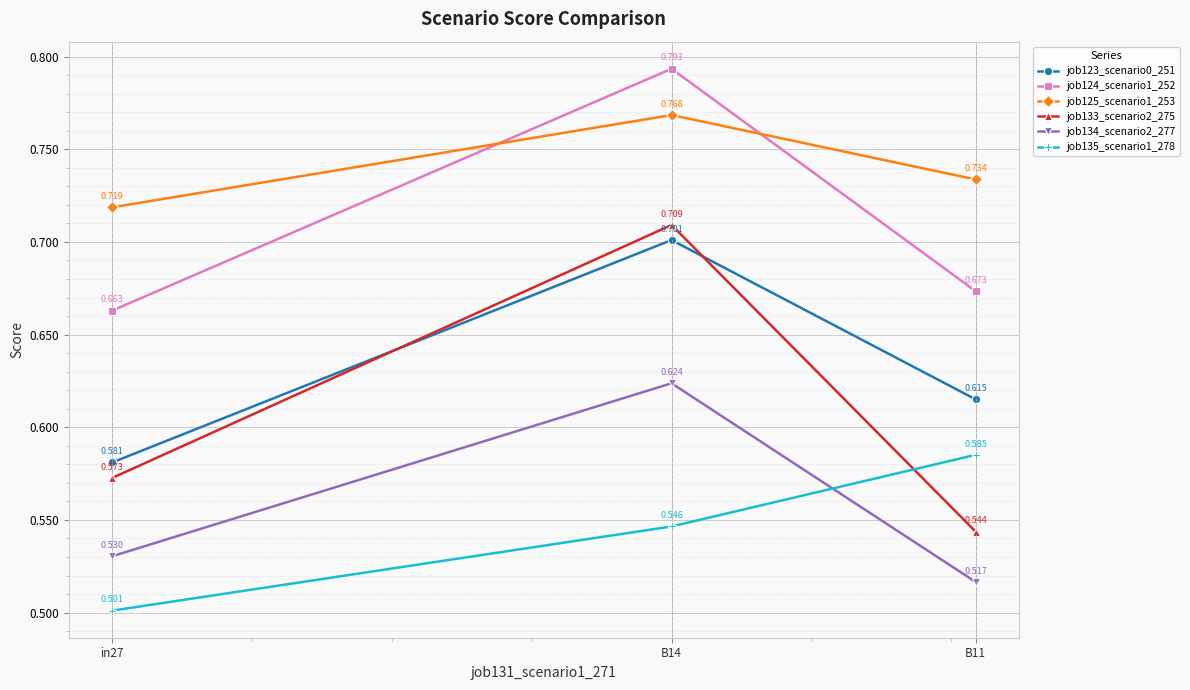

What is the total value across all series at B11?

3.7